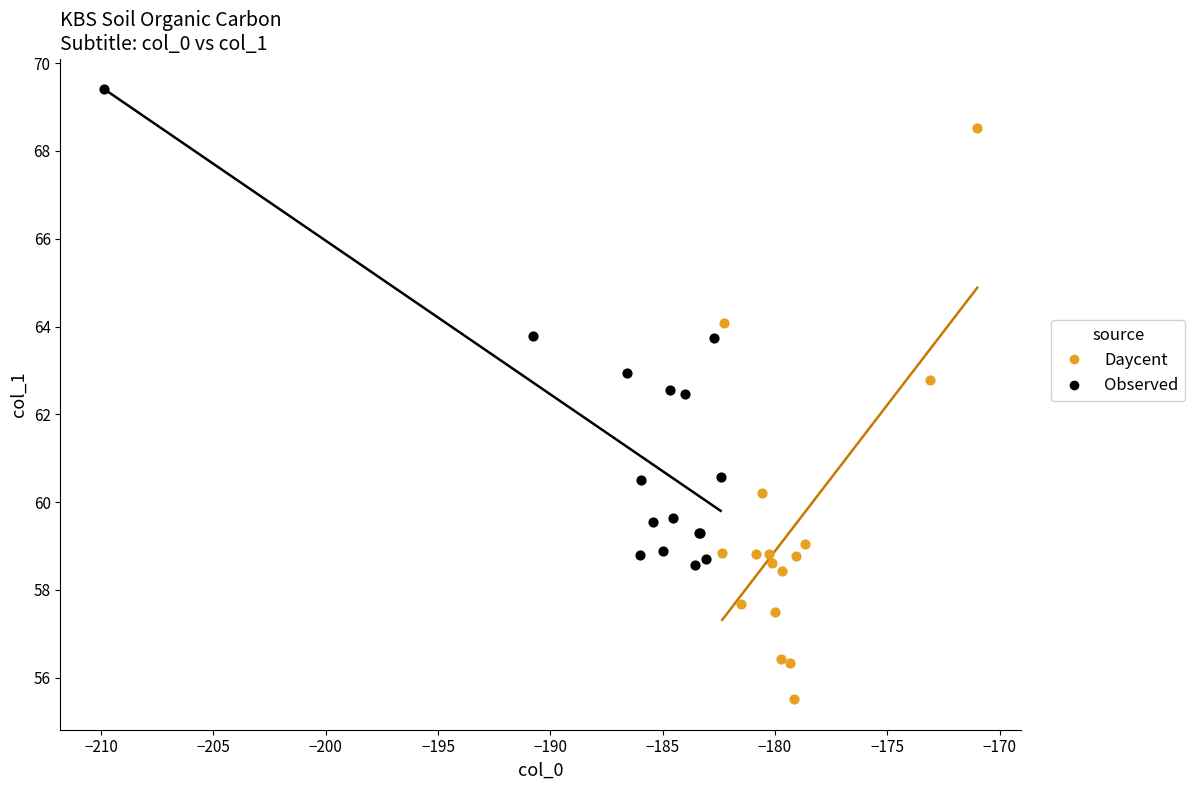

Which series reaches the minimum Y coordinate?

Daycent